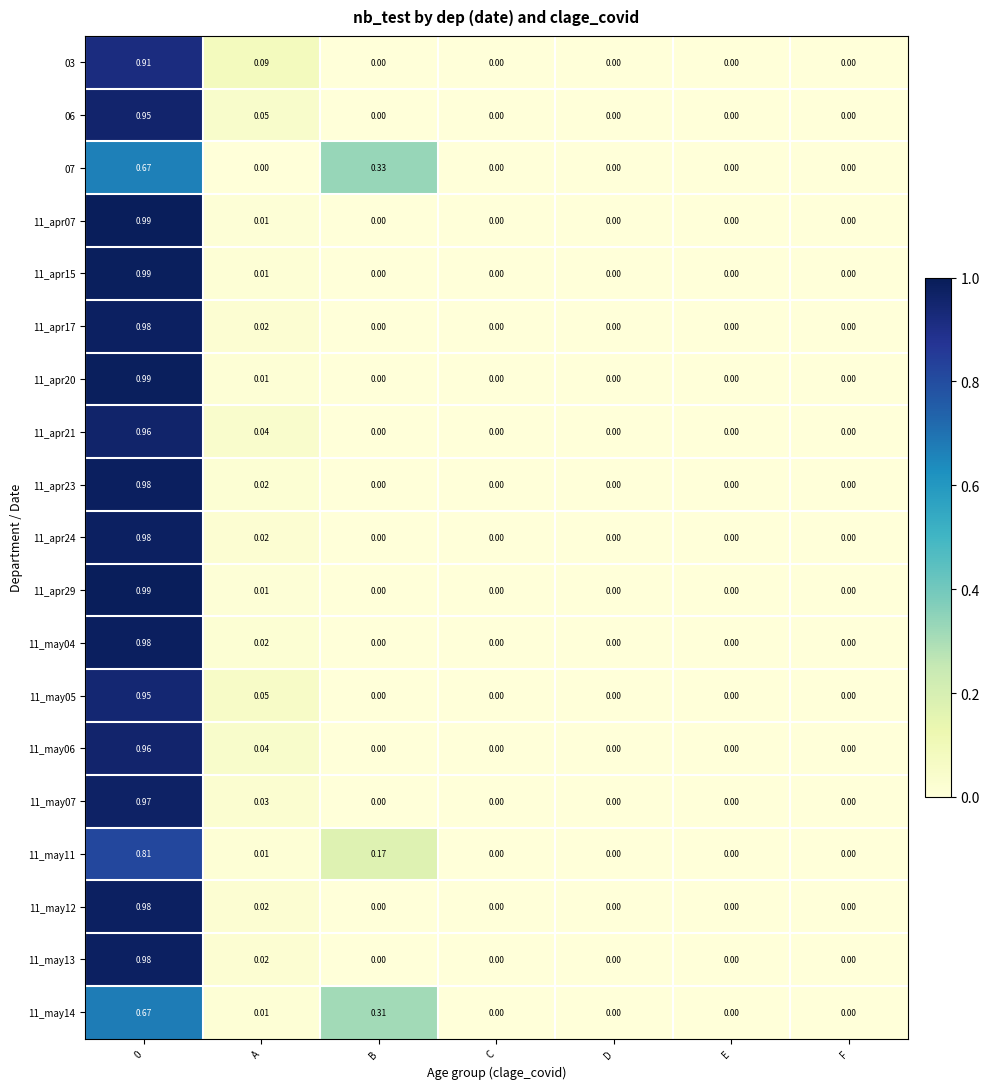

Is the value of 11_apr23 at A greater than the value of 06 at D?

Yes